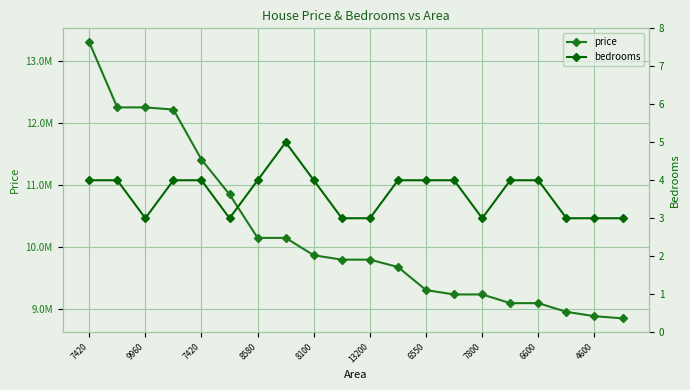

What is the sum of all price values?

204421000